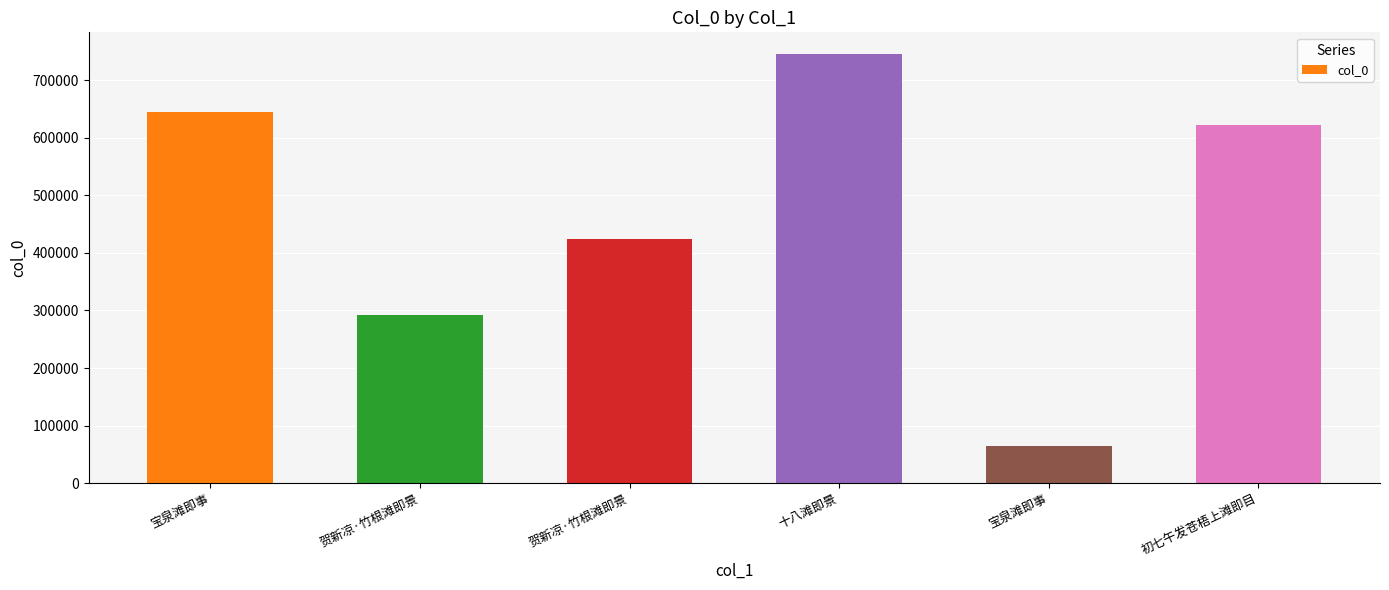

How many categories are shown in the chart?

6